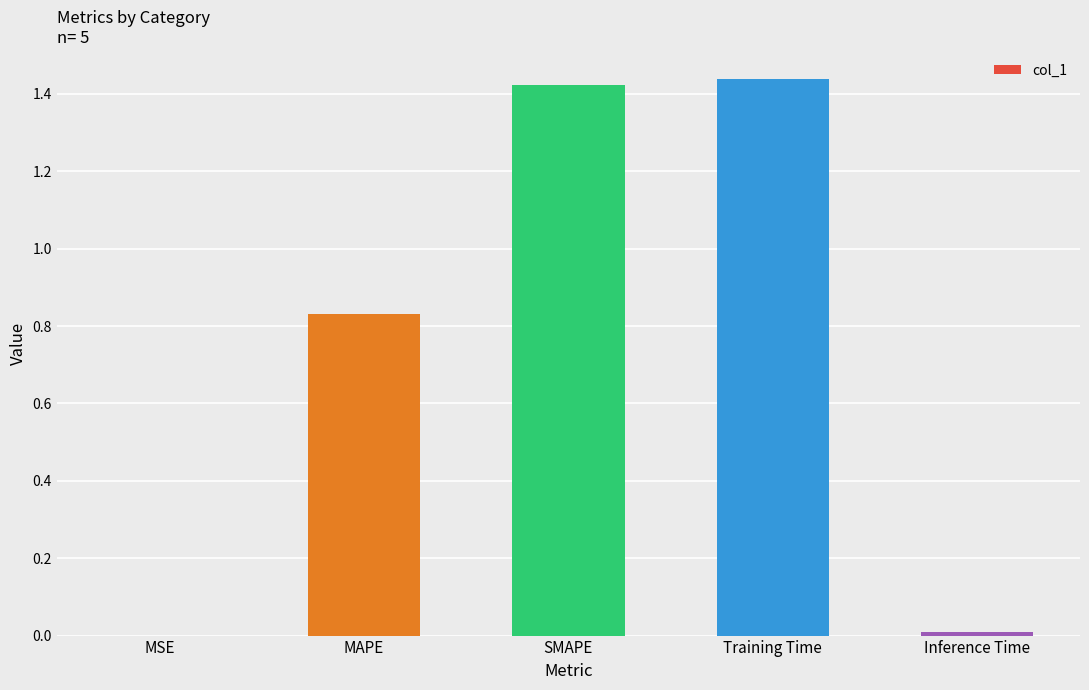

Between MSE and MAPE, which is larger?

MAPE